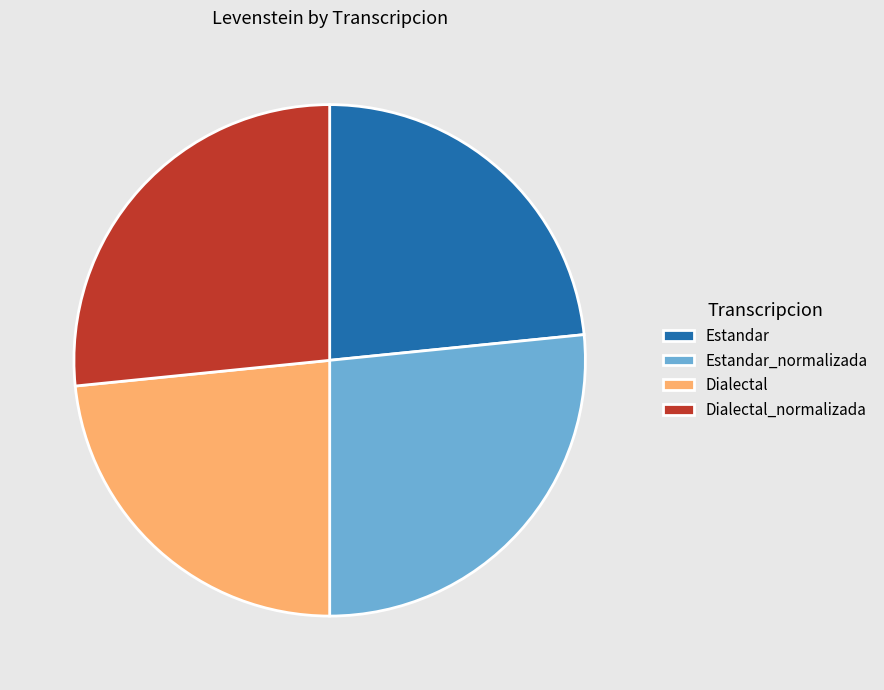

Does Dialectal_normalizada account for over 50% of the chart?

No